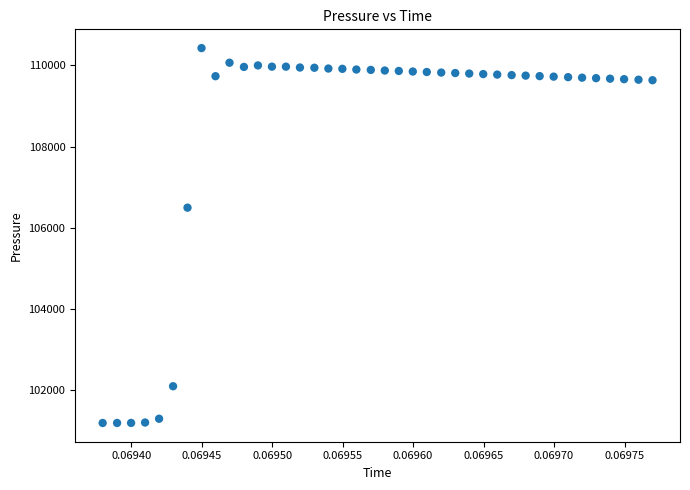

What Y value in the scatter plot is closest to 105814?

106500.0